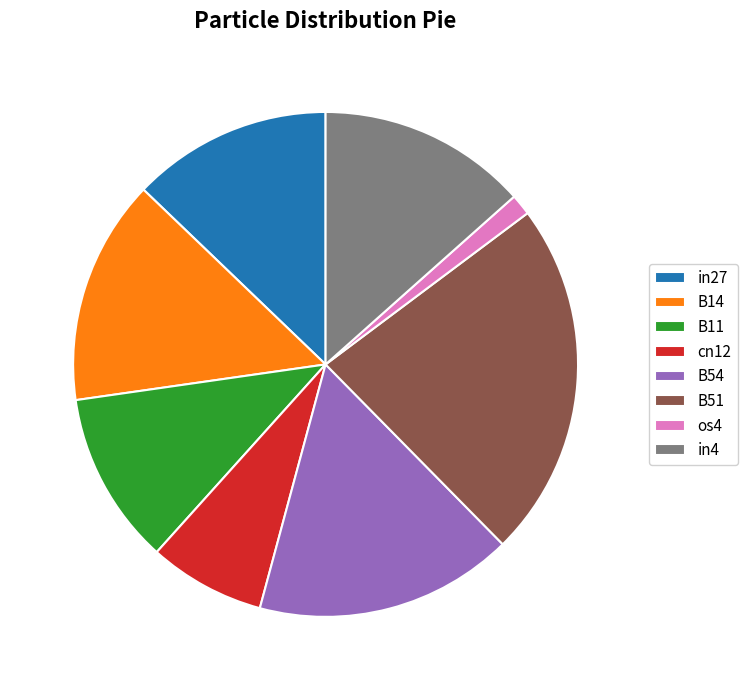

True or false: B11 accounts for 11% of the total.

True